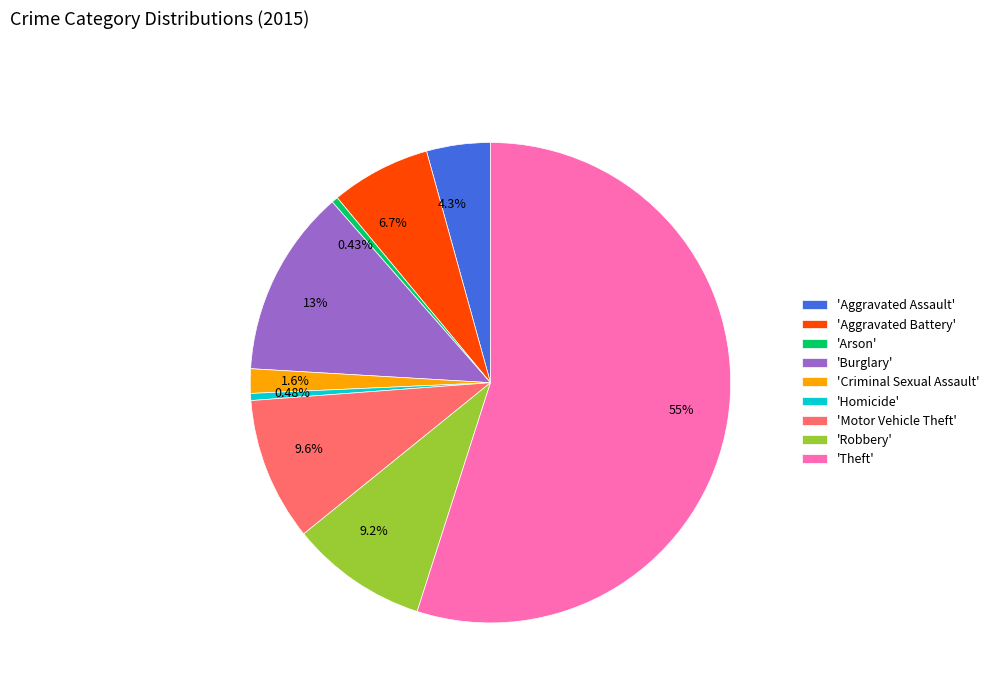

Approximately how many times larger is the value at 9.6% compared to 6.7%?

1.4